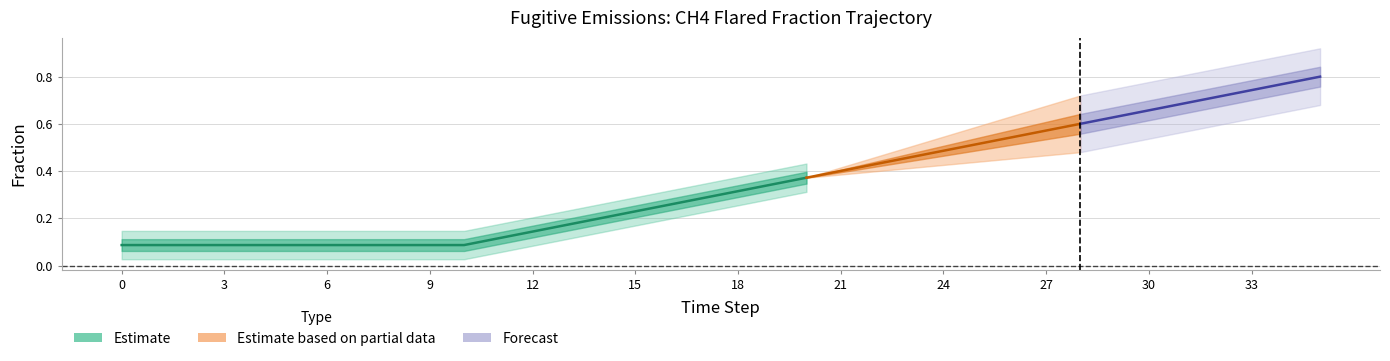

How many row1 values are between 0 and 1?

36